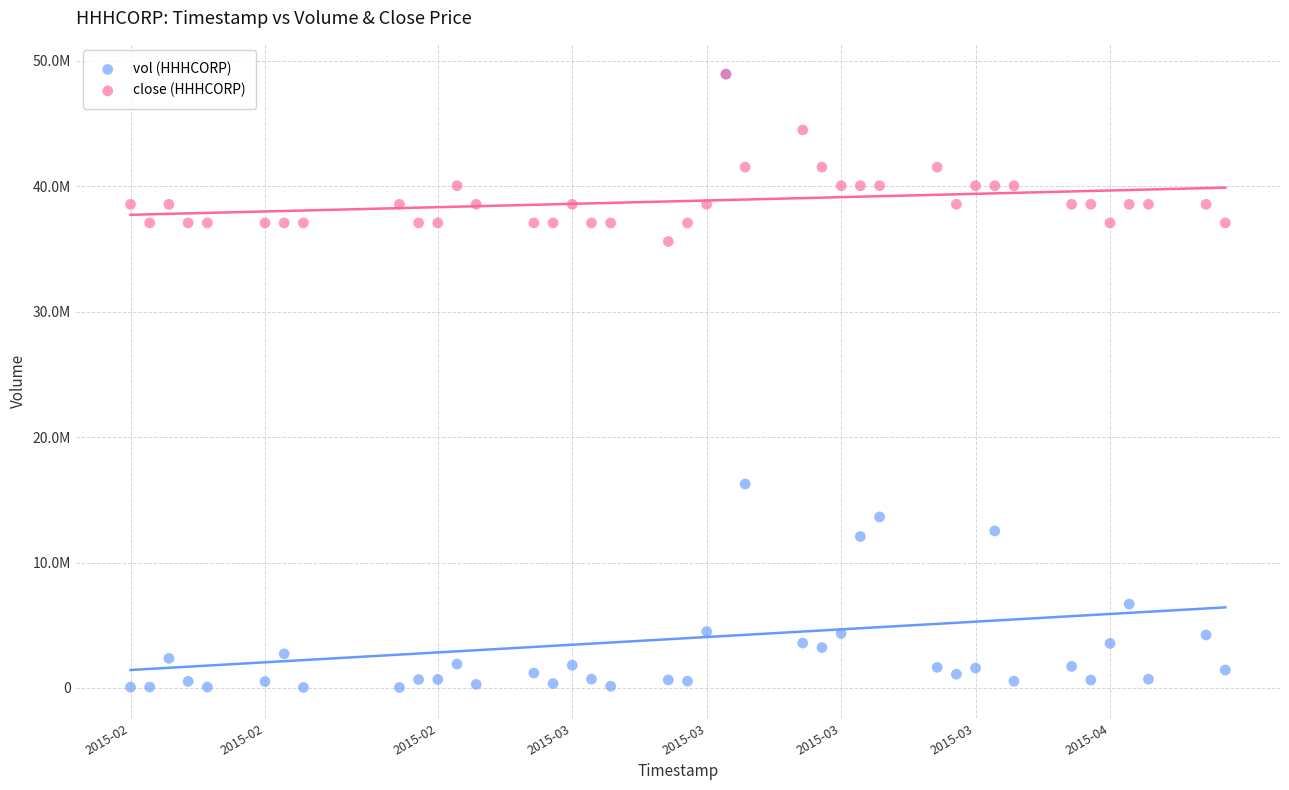

What are all the series names shown in the legend?

vol (HHHCORP), close (HHHCORP)